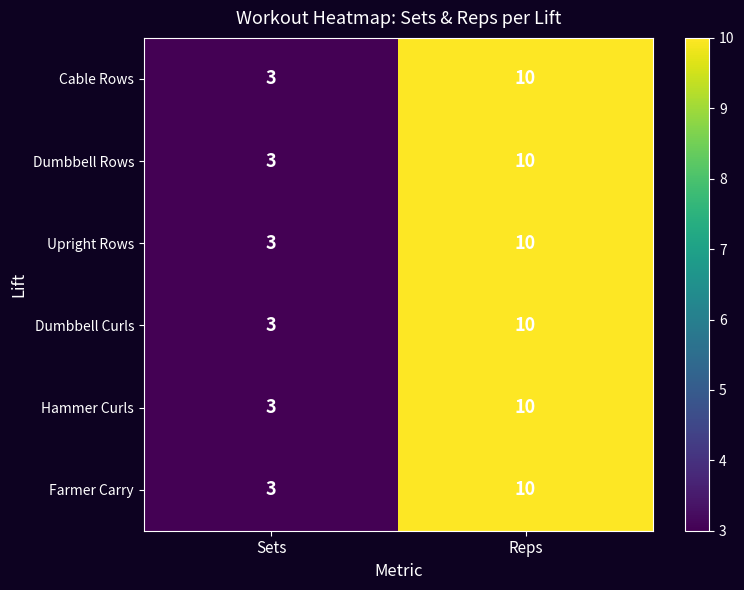

Rank the series by their maximum value, from highest to lowest.

Cable Rows, Dumbbell Rows, Upright Rows, Dumbbell Curls, Hammer Curls, Farmer Carry